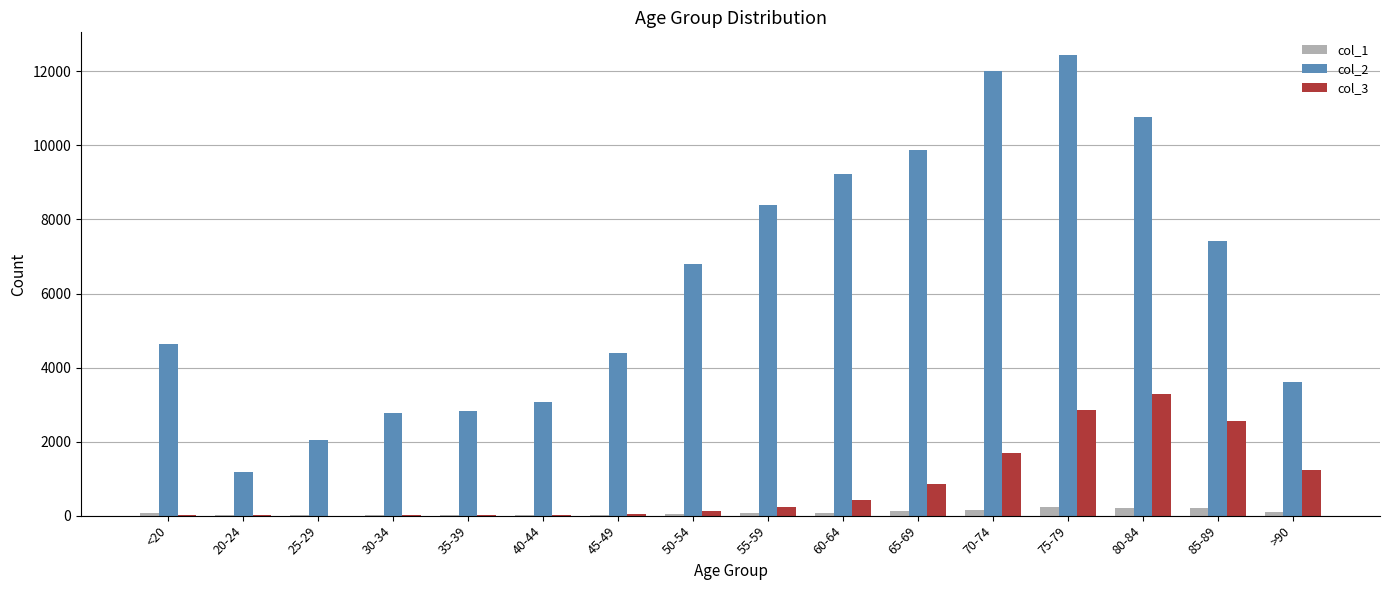

The col_2 series shows 2433 at <20. True or false?

False